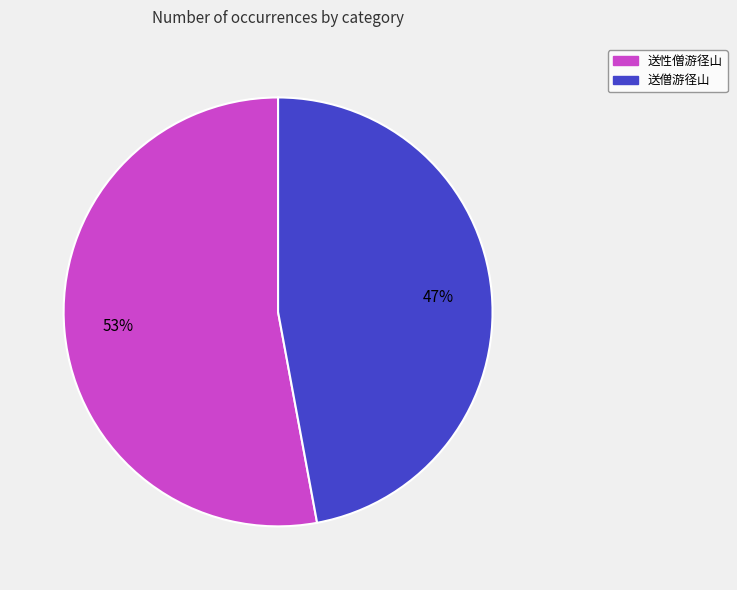

The 送性僧游径山 slice represents 67% of the pie. True or false?

False